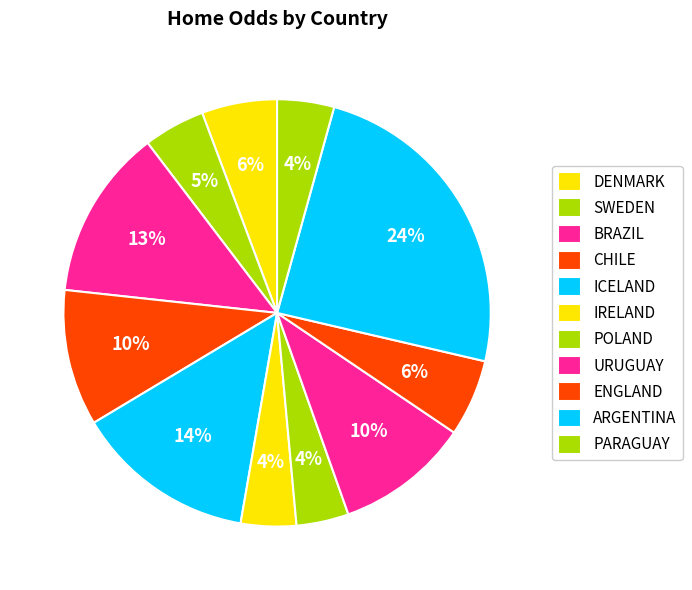

To the nearest percent, what is the average slice percentage?

9%